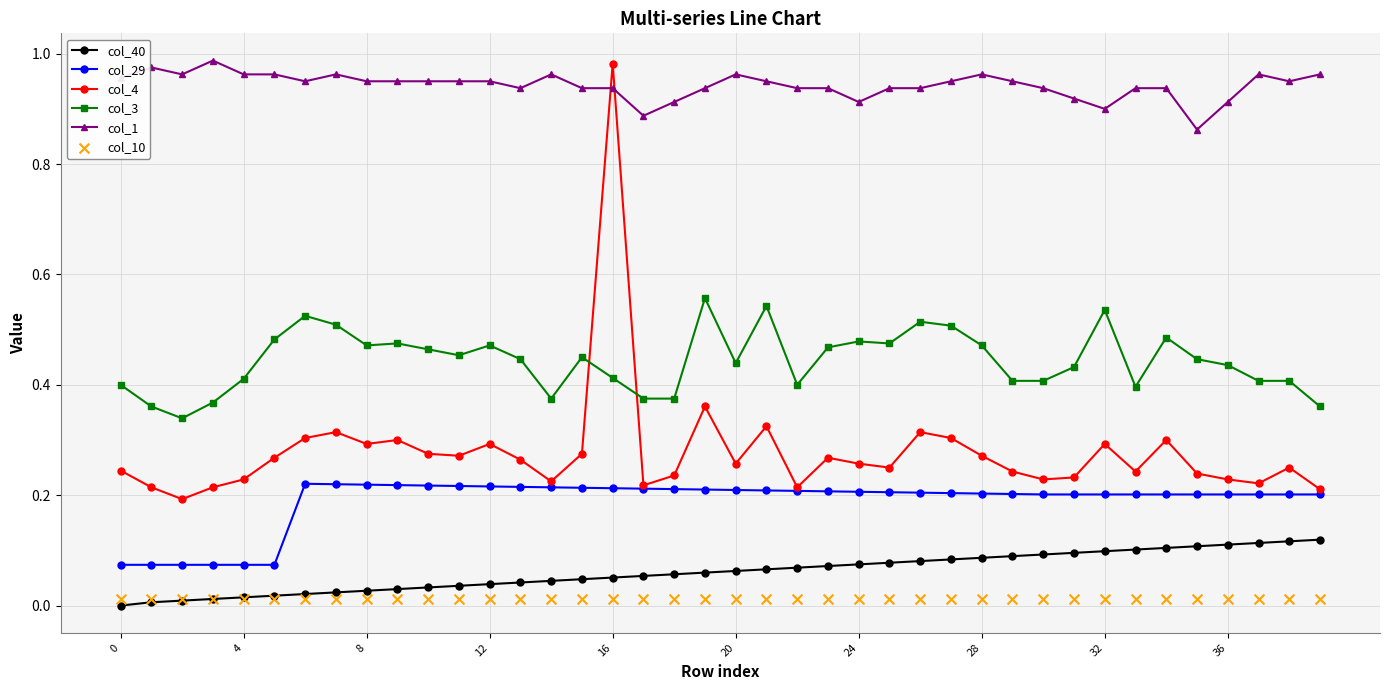

Which series reaches the maximum Y coordinate?

col_1